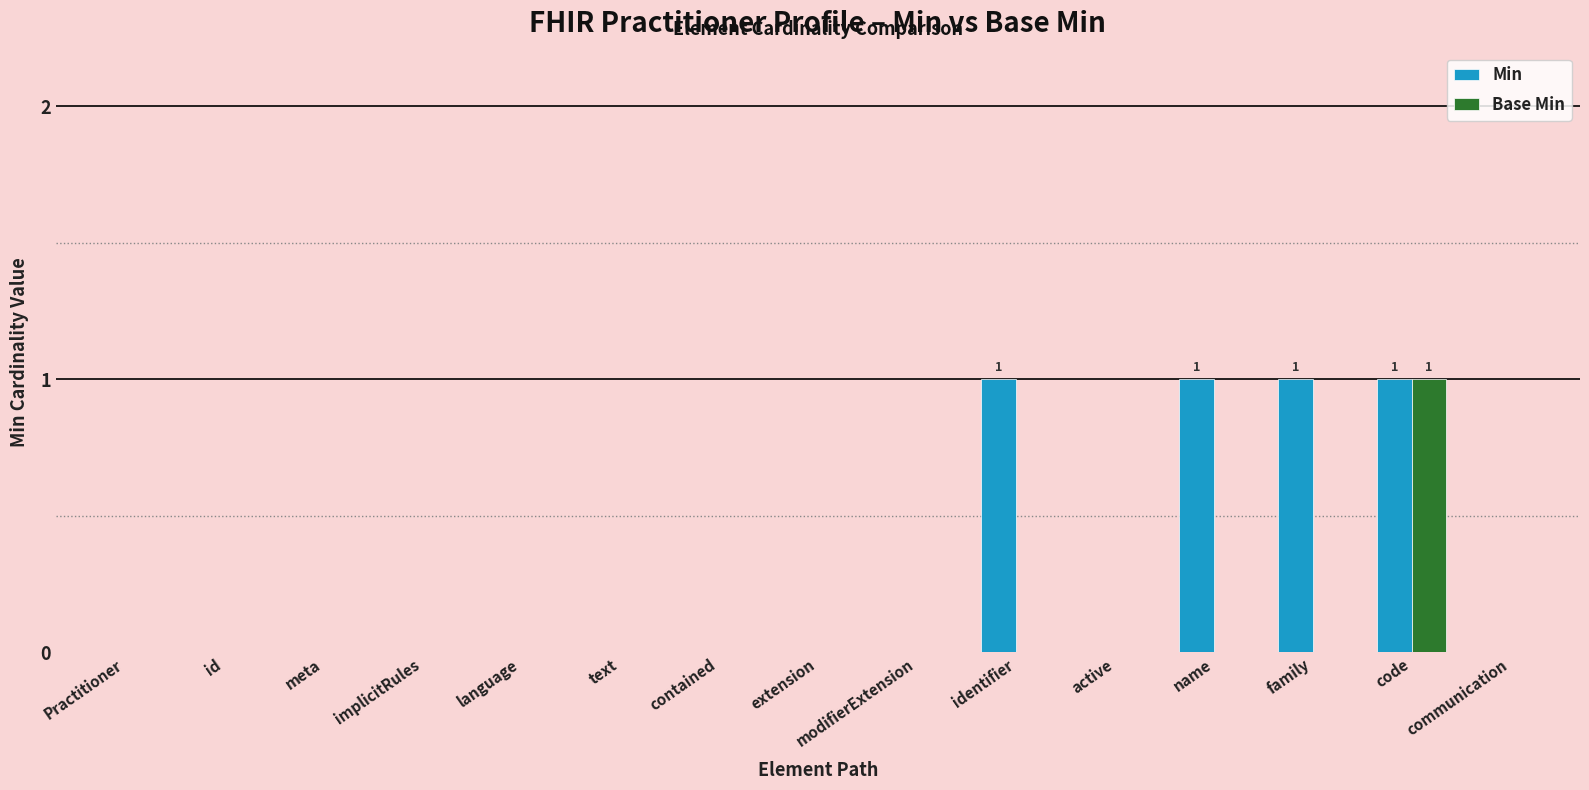

Which series has the largest total across all categories?

Min